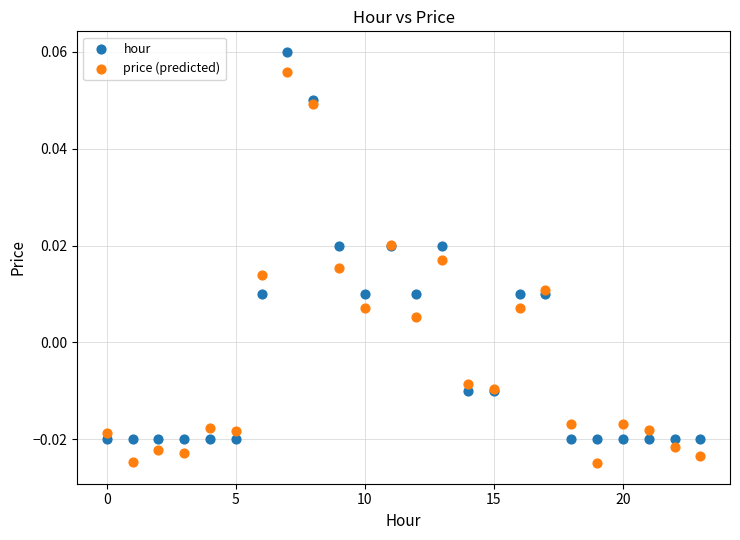

Which series reaches the maximum Y coordinate?

hour